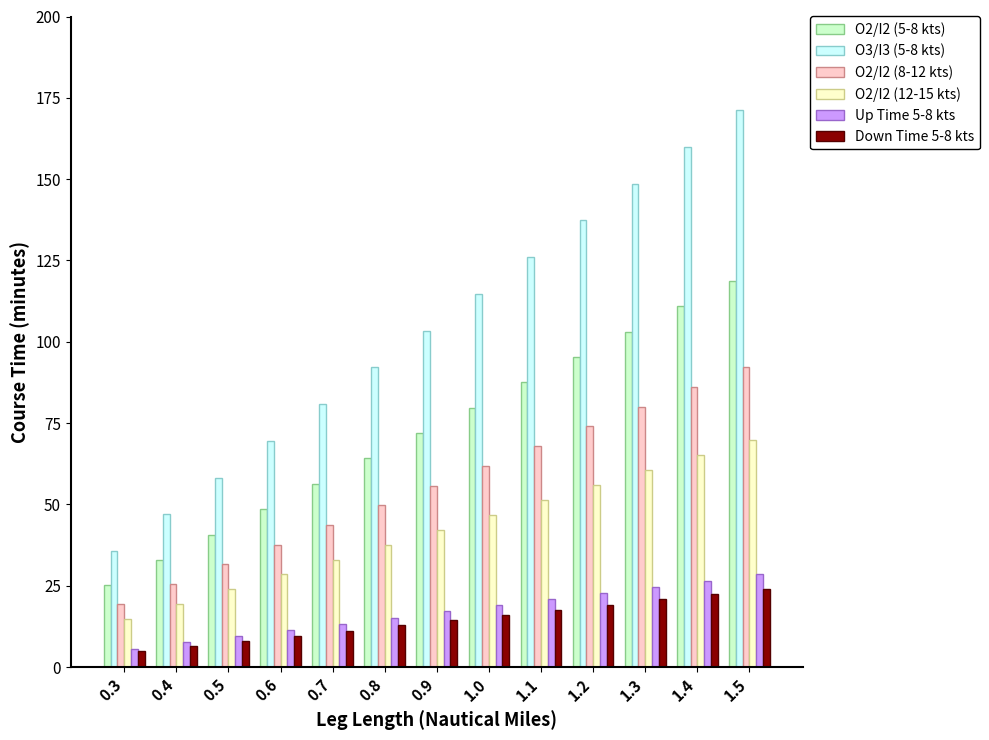

At which label is O2/I2 (12-15 kts) closest to 42?

0.9